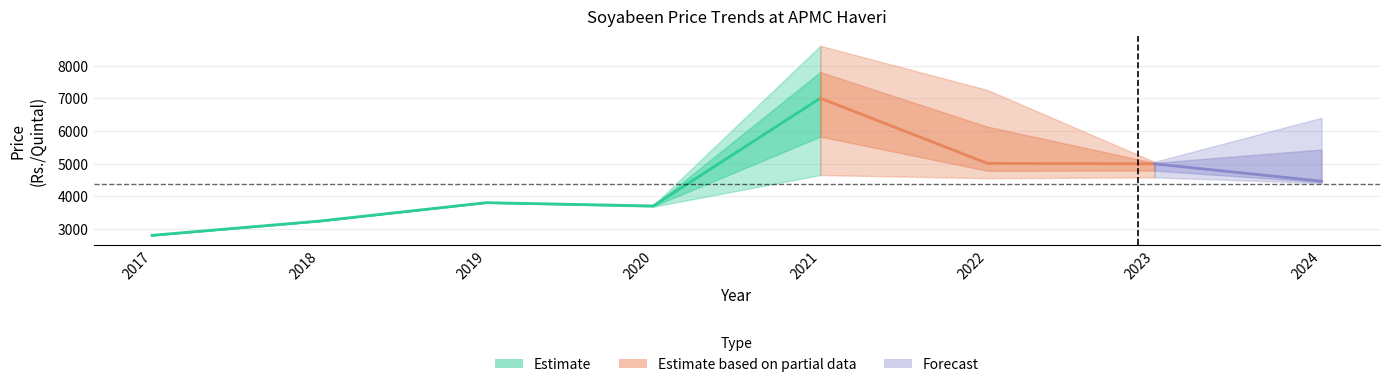

Is the value of Modal Price (Rs./Quintal) at 2020 greater than the value of Min Price (Rs./Quintal) at 2017?

Yes